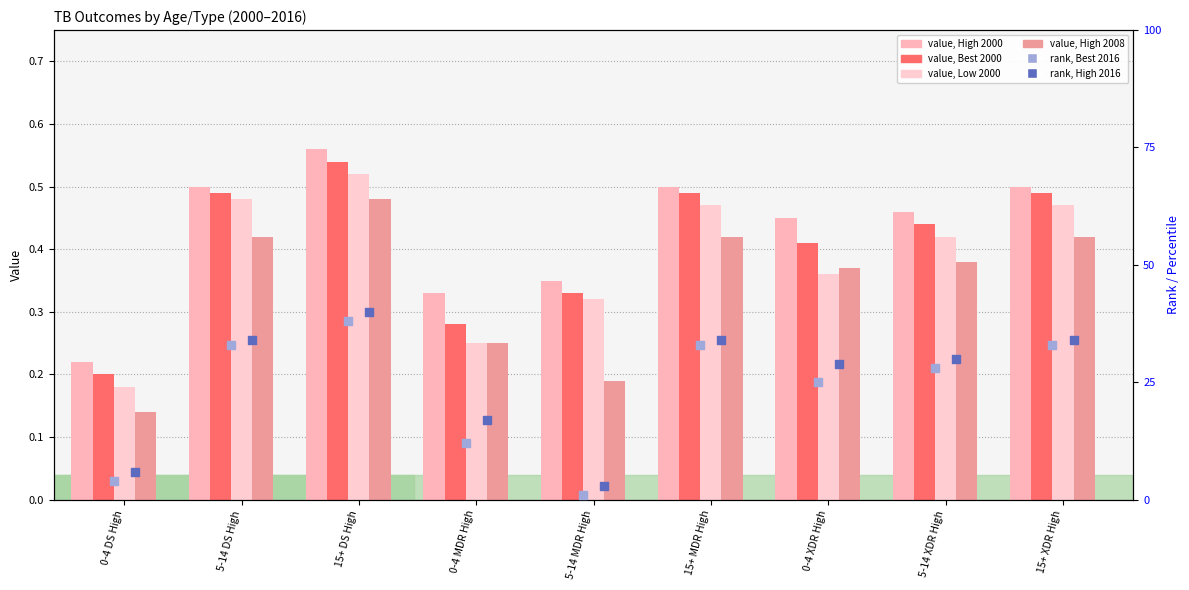

Which series contains the lowest Y value?

Best 2016